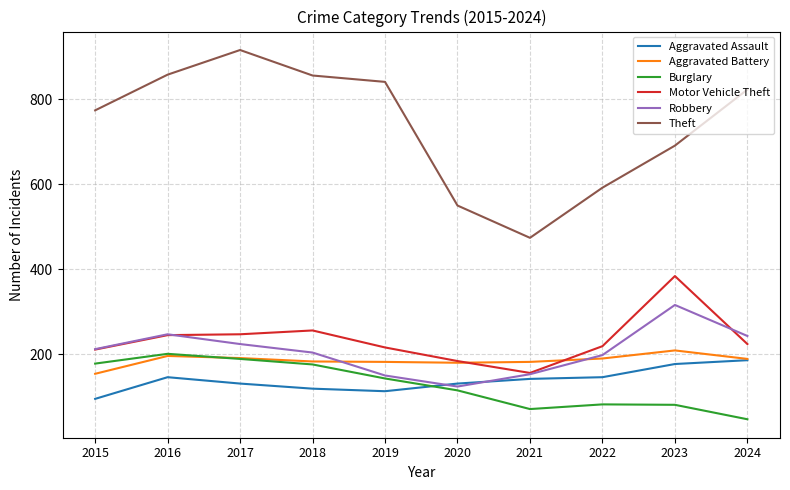

What is the minimum value shown in the chart?

47